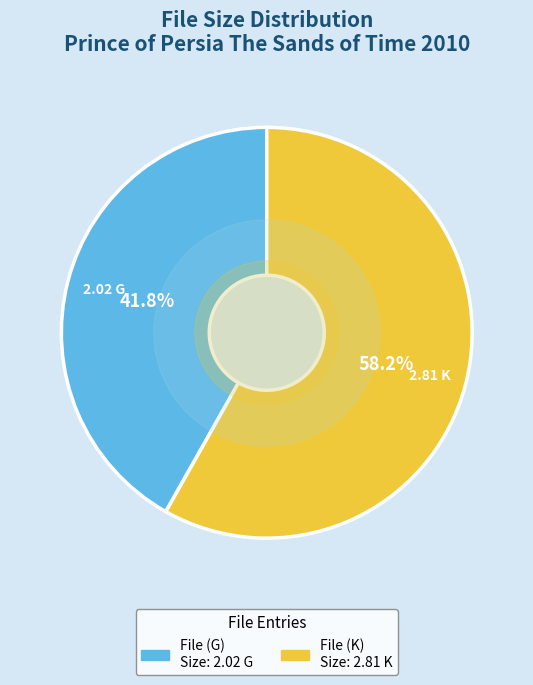

Is there any slice that represents more than half of the pie?

Yes